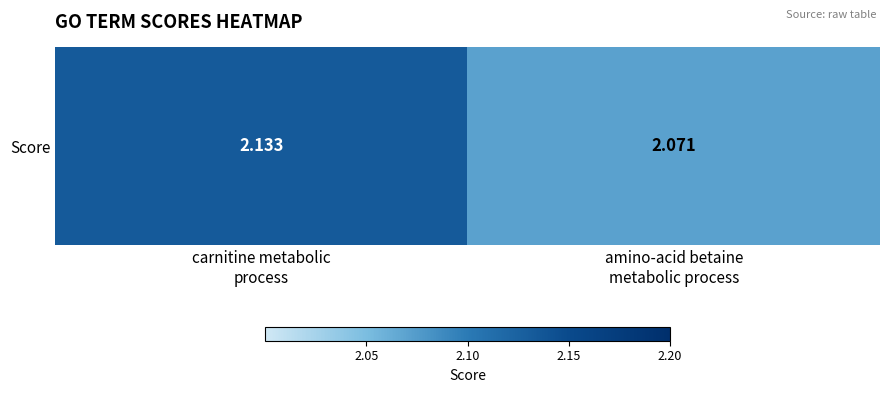

Reading left to right, list all the values displayed in this chart.

carnitine metabolic
process=2.1	amino-acid betaine
metabolic process=2.1